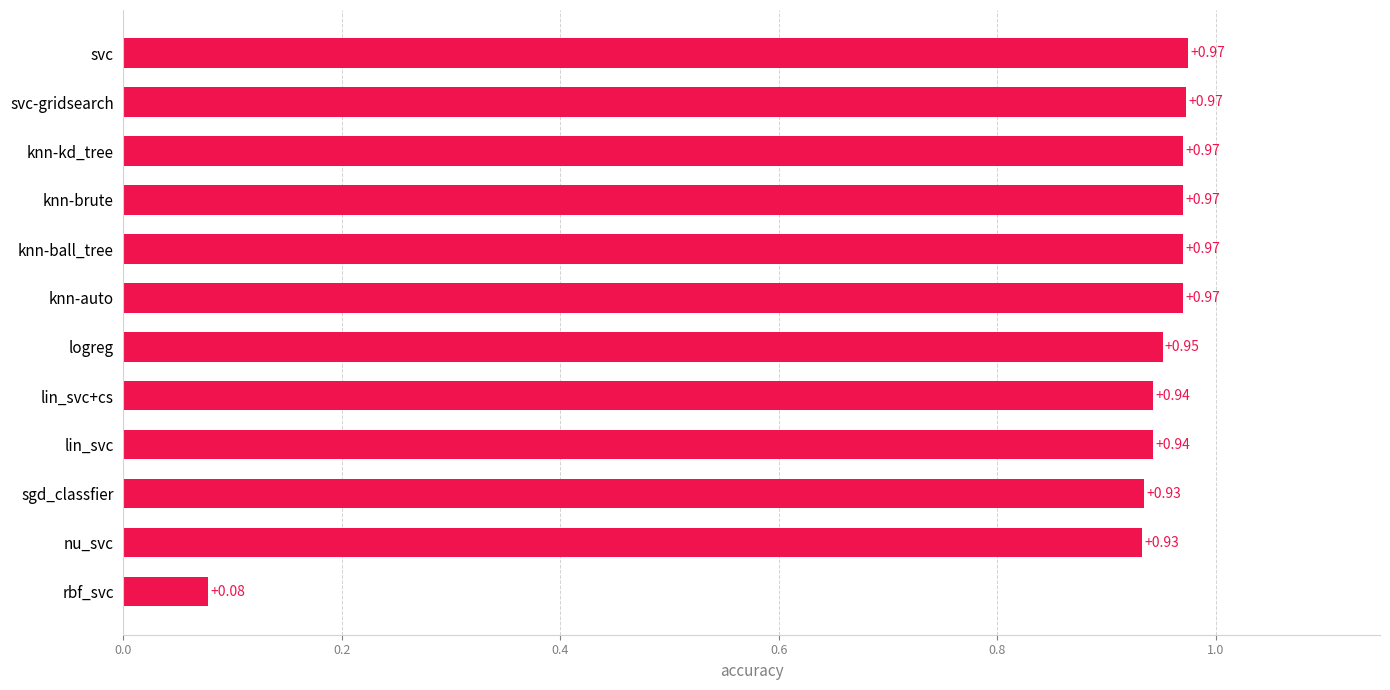

Which label corresponds to the smallest value in the chart?

rbf_svc